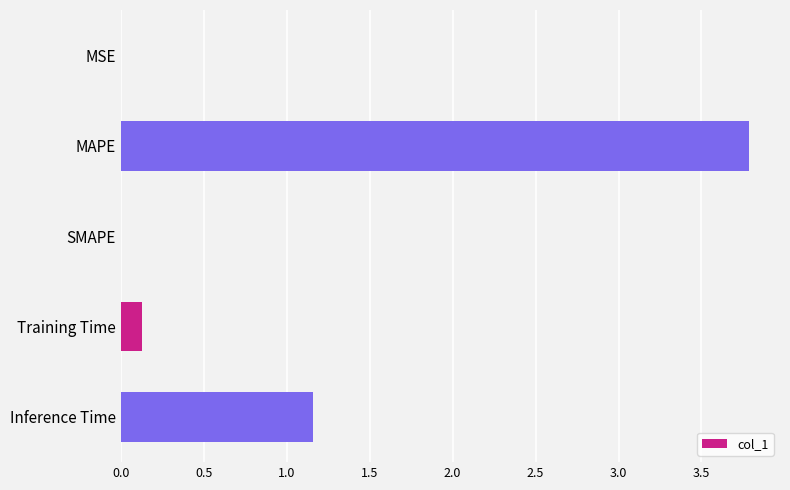

What is the average value?

1.0